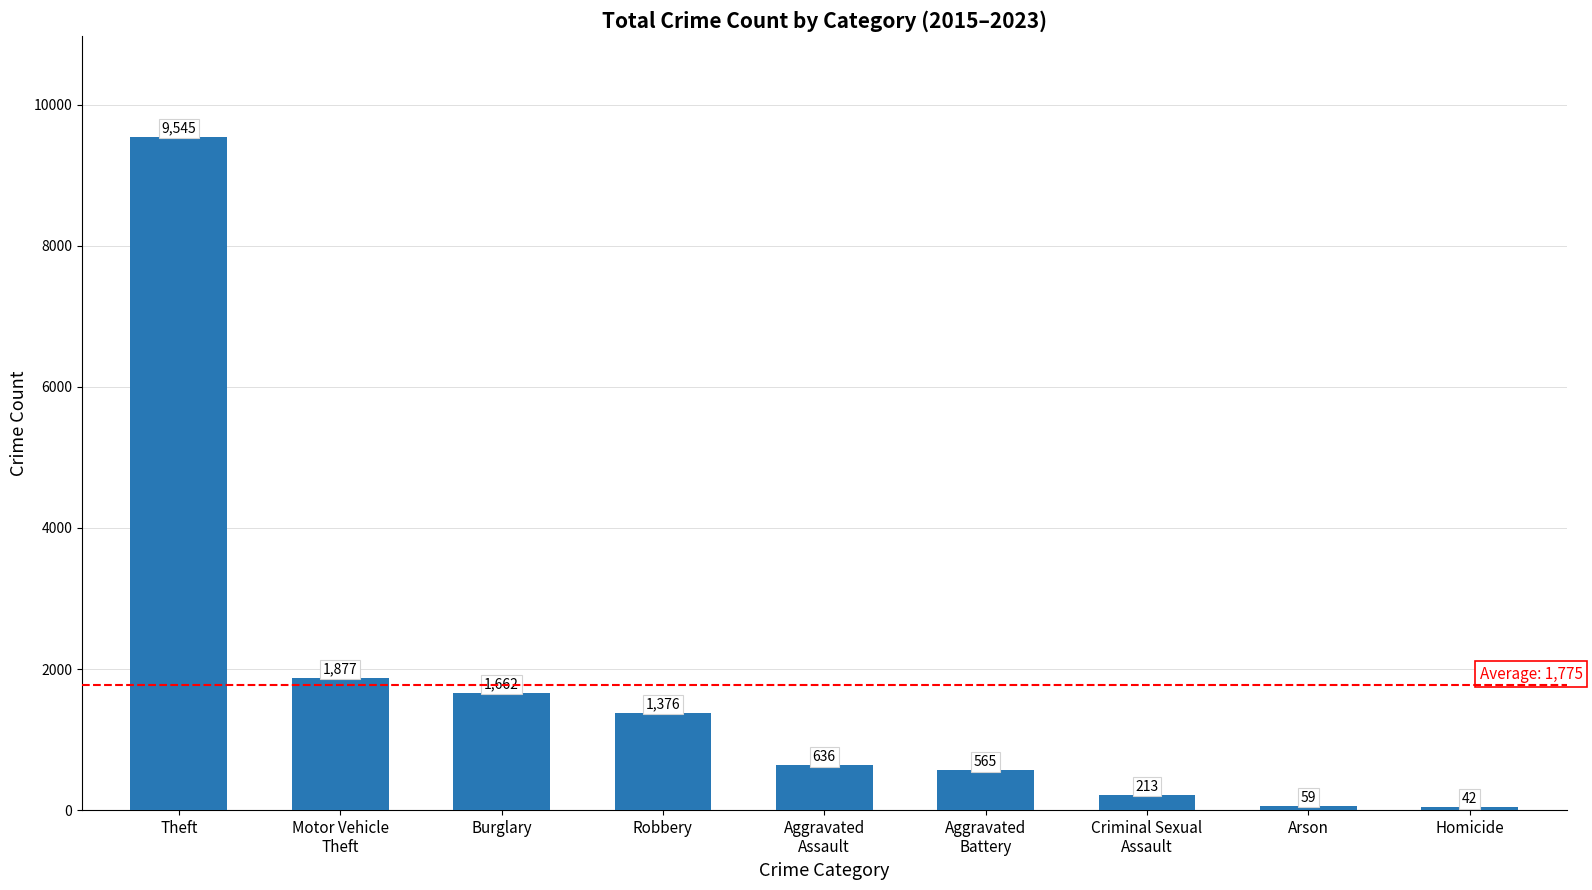

Does the chart contain any negative values?

No